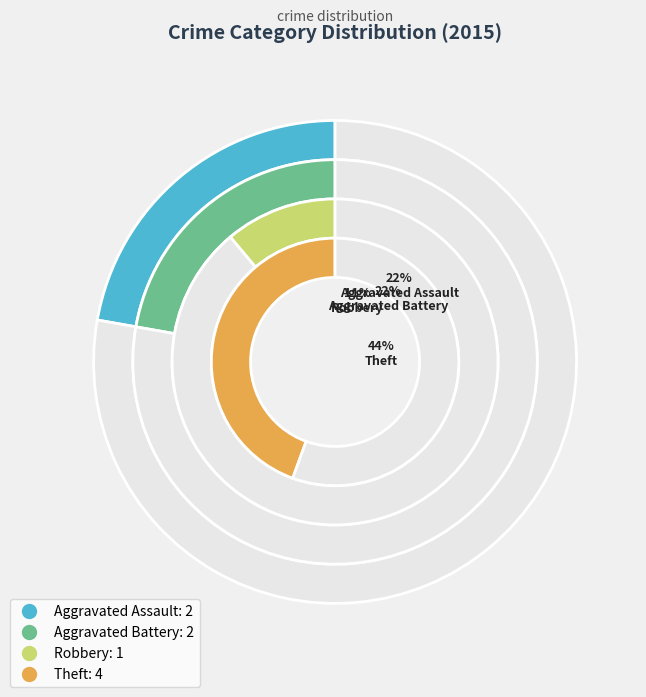

Count the number of slices in the pie.

4